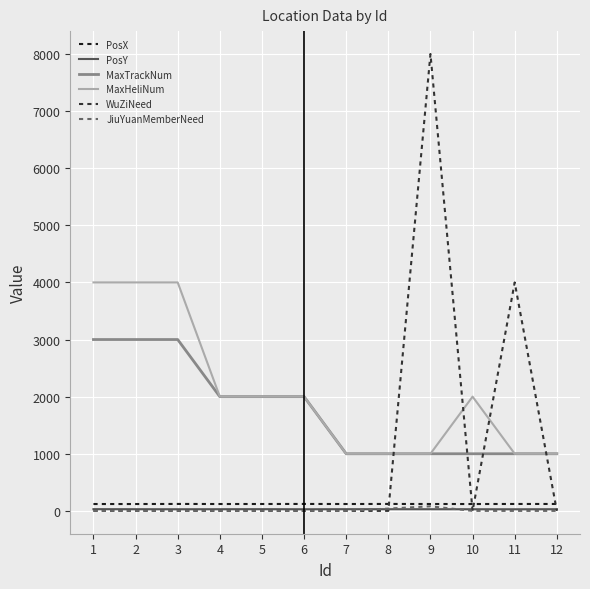

After their last crossing, which series has the higher values: MaxTrackNum or WuZiNeed?

MaxTrackNum